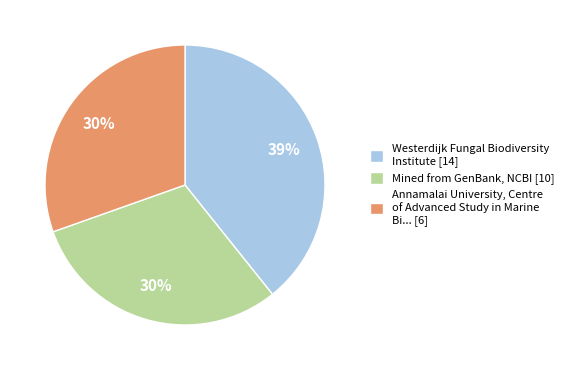

How many slices are in this pie chart?

3